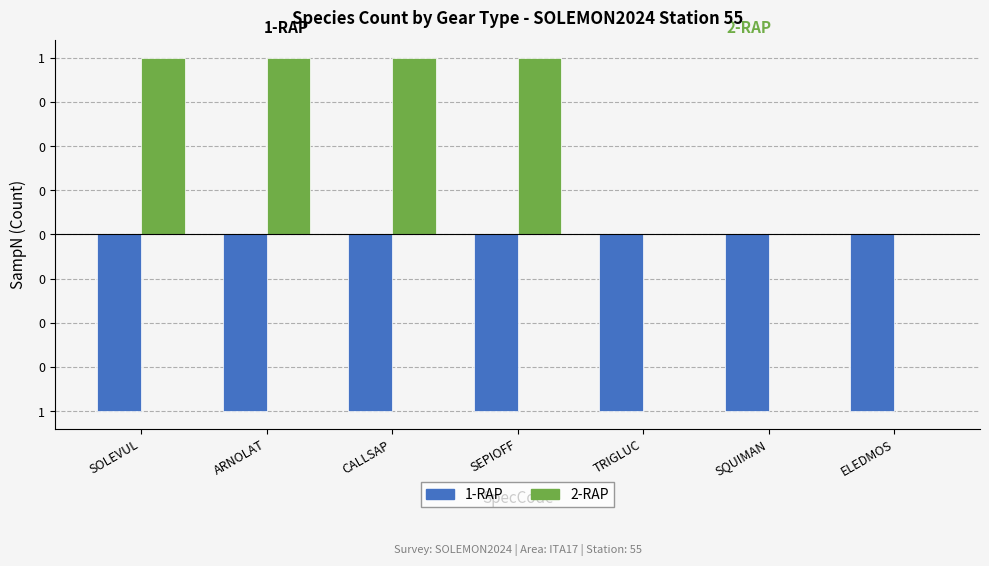

Does the chart contain stacked bars?

No